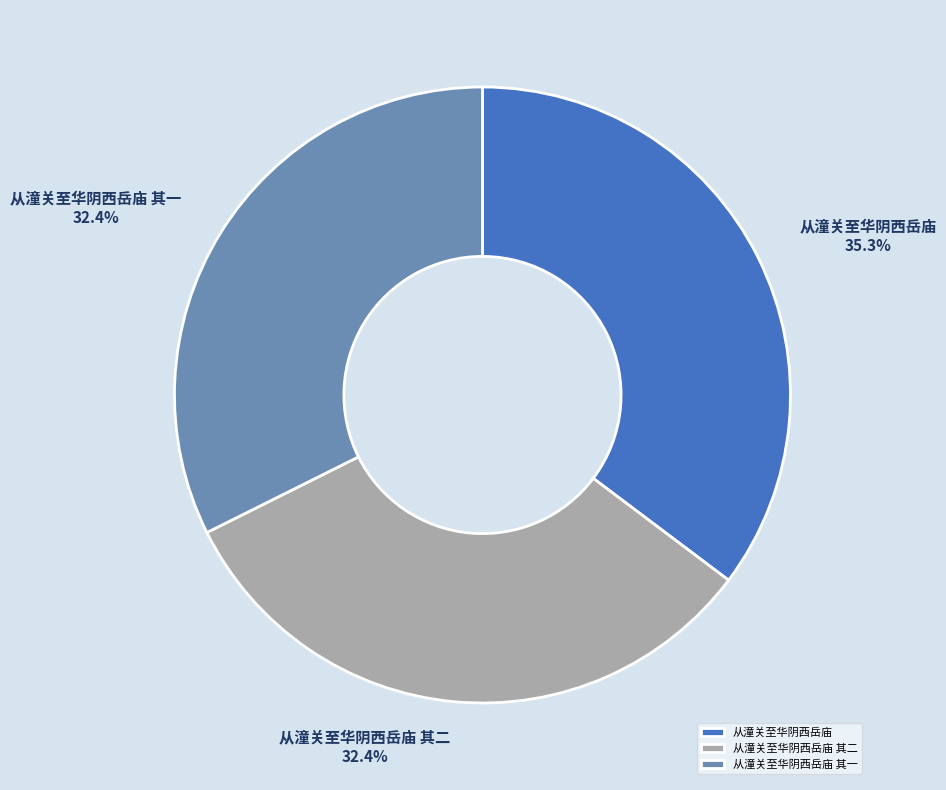

Does 从潼关至华阴西岳庙 account for over 50% of the chart?

No